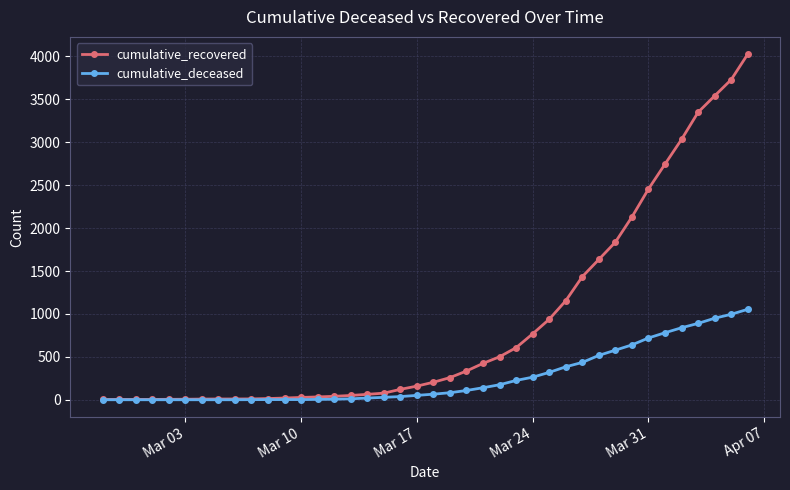

Which series has the largest total across all categories?

cumulative_recovered